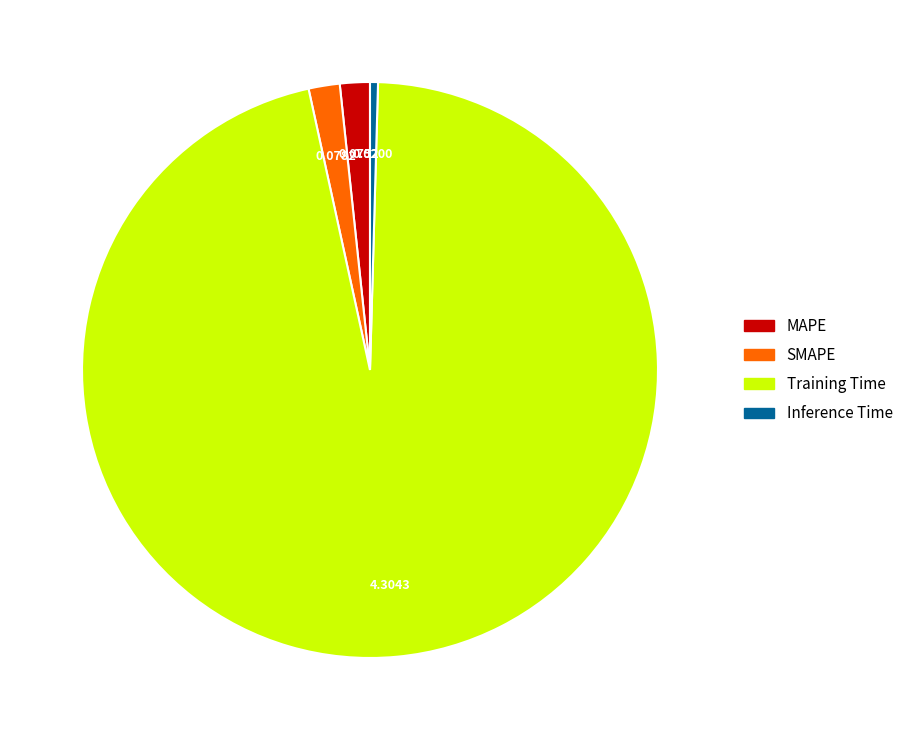

Is there a majority slice in this chart?

Yes